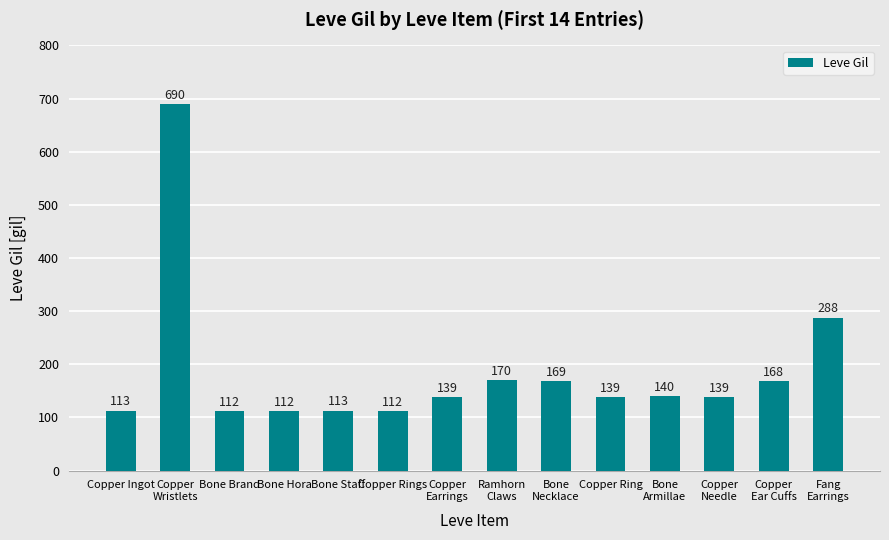

What is the greatest value displayed?

690